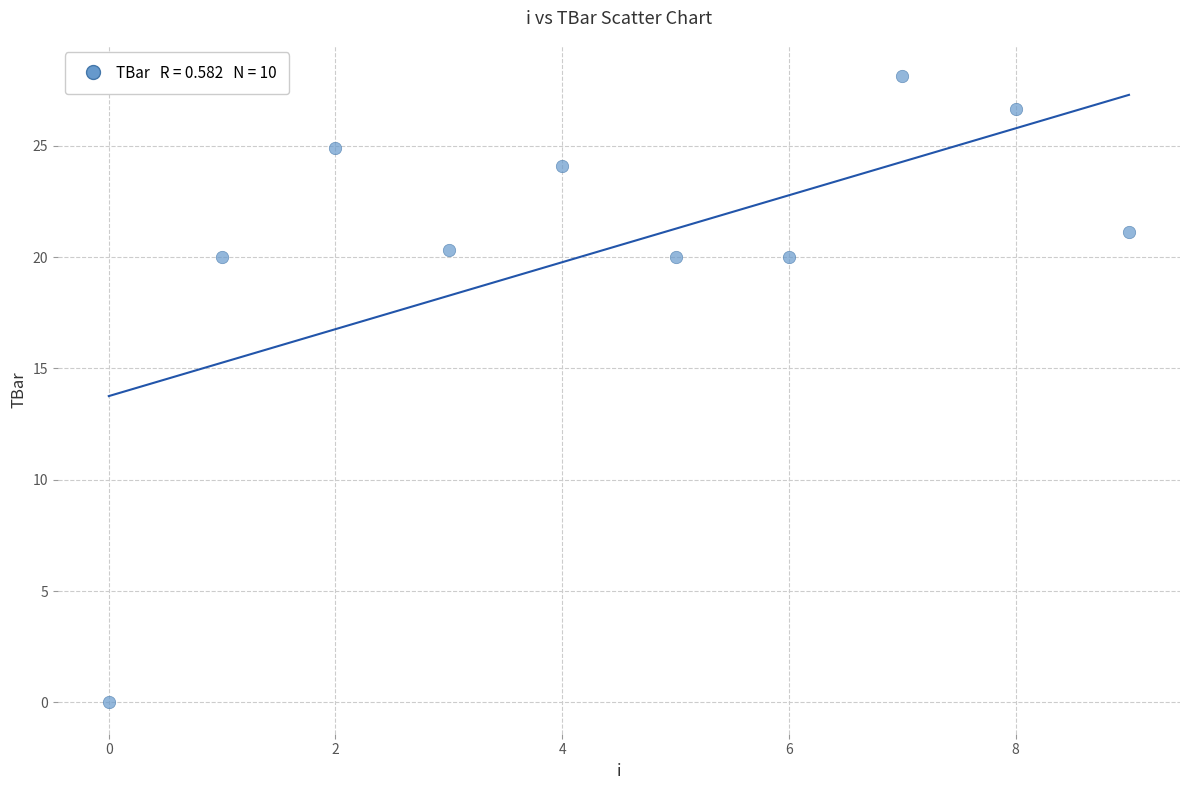

What is the average Y value?

20.5